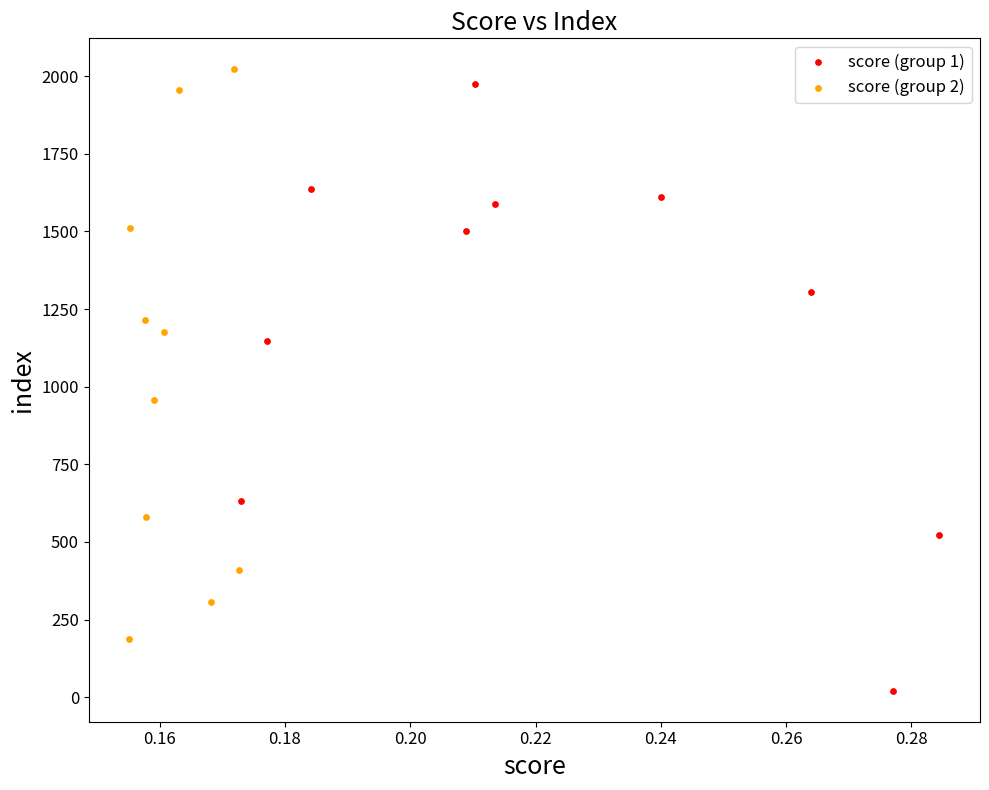

Which series has the widest spread of Y values?

score (group 1)